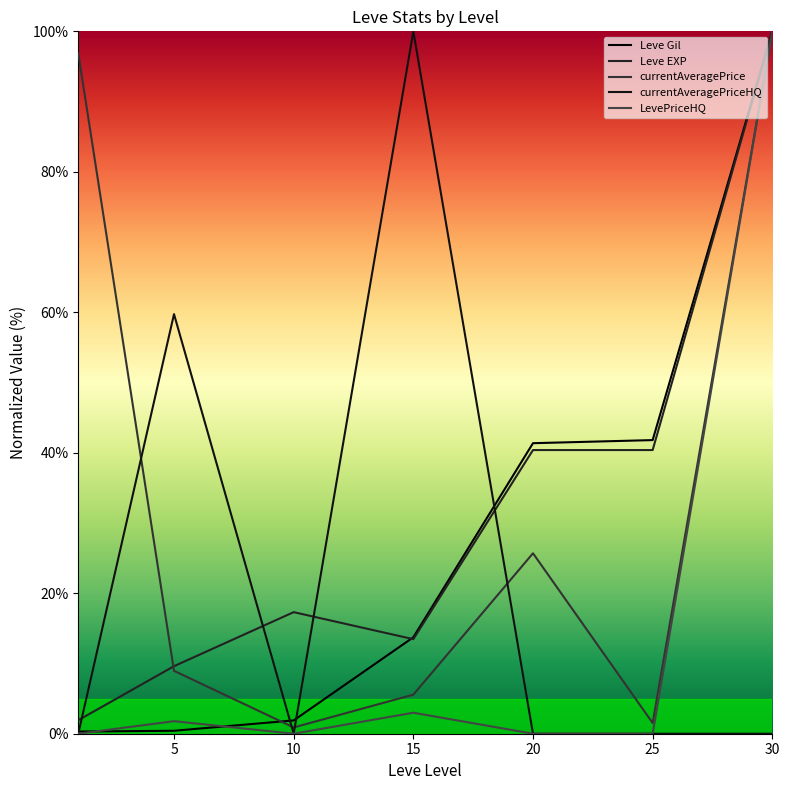

What value does the Leve EXP series have at 25?

40.4